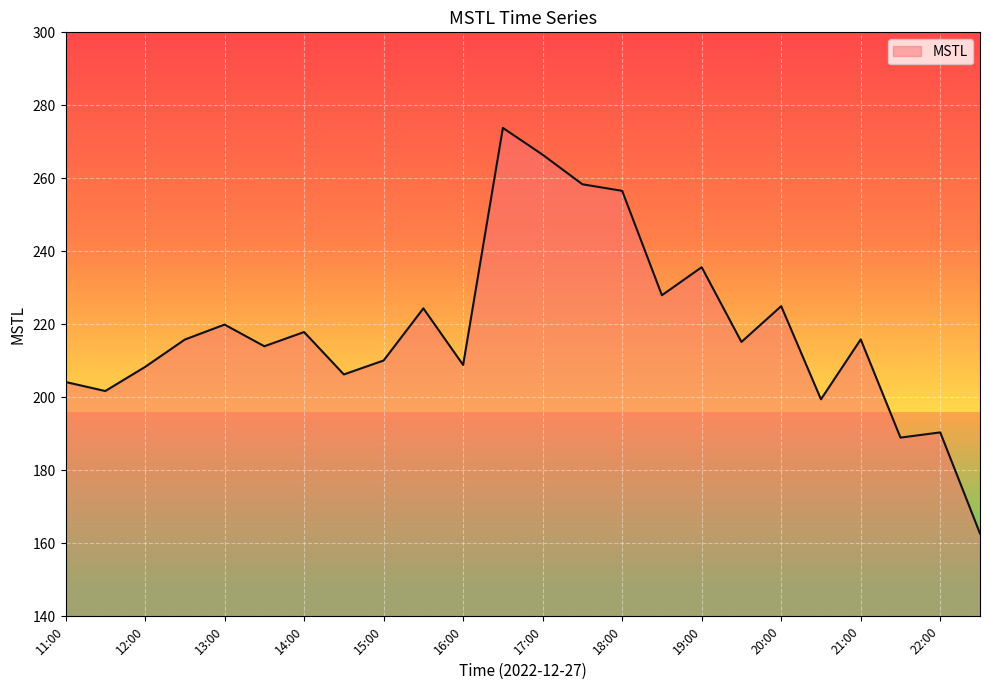

What is the smallest value displayed?

162.7